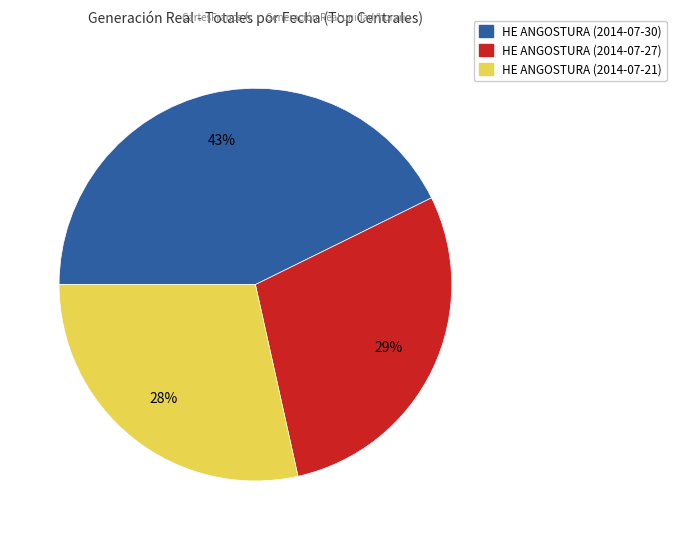

How many segments does this pie chart have?

3